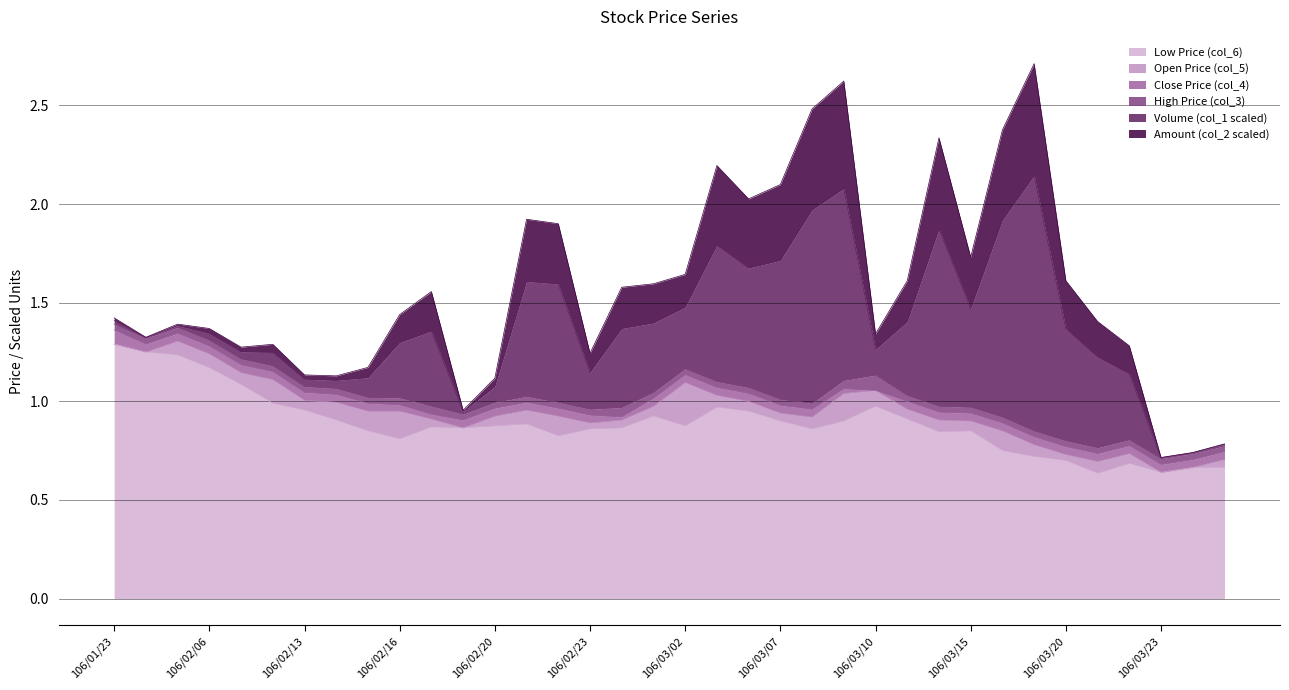

Where is the first local maximum for Low Price (col_6)?

106/02/17